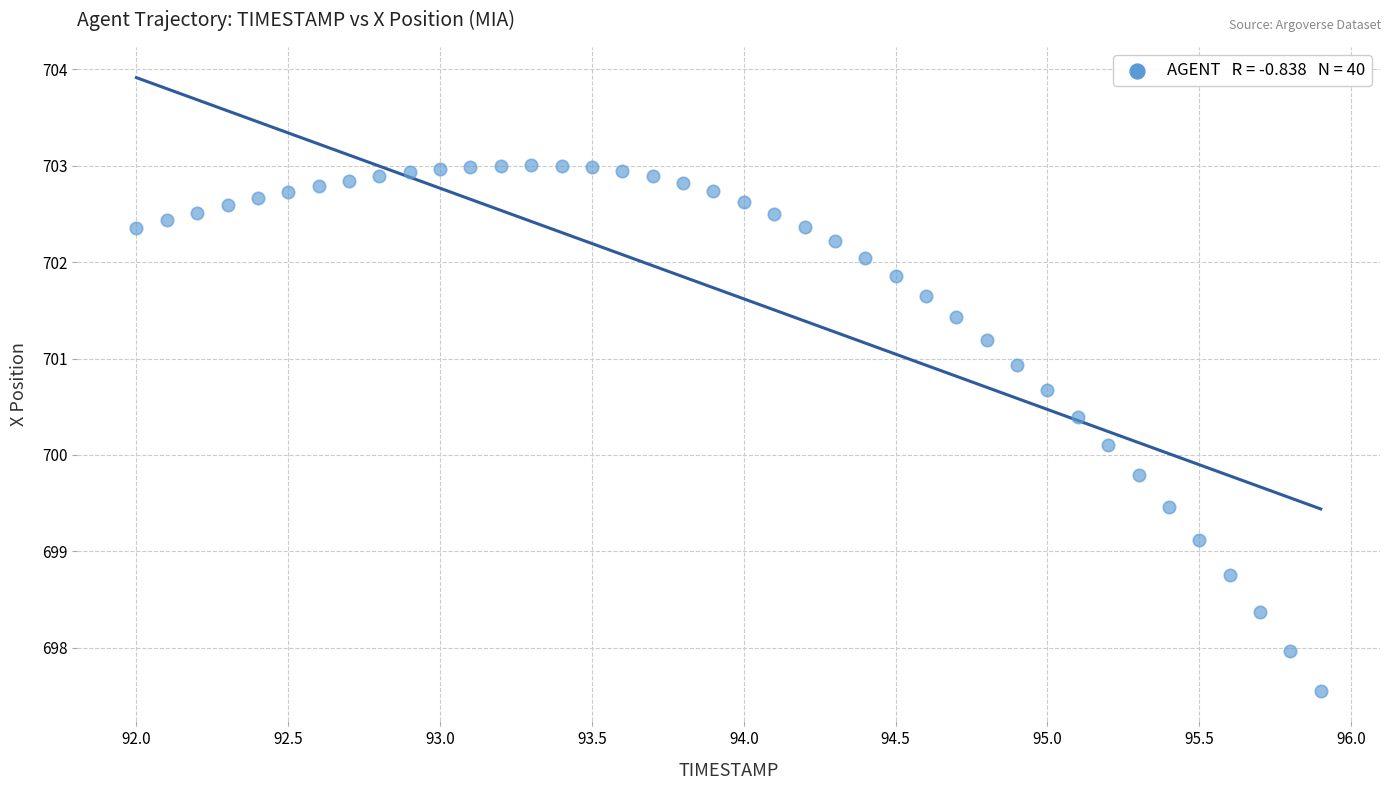

What Y value in the scatter plot is closest to 700?

700.1